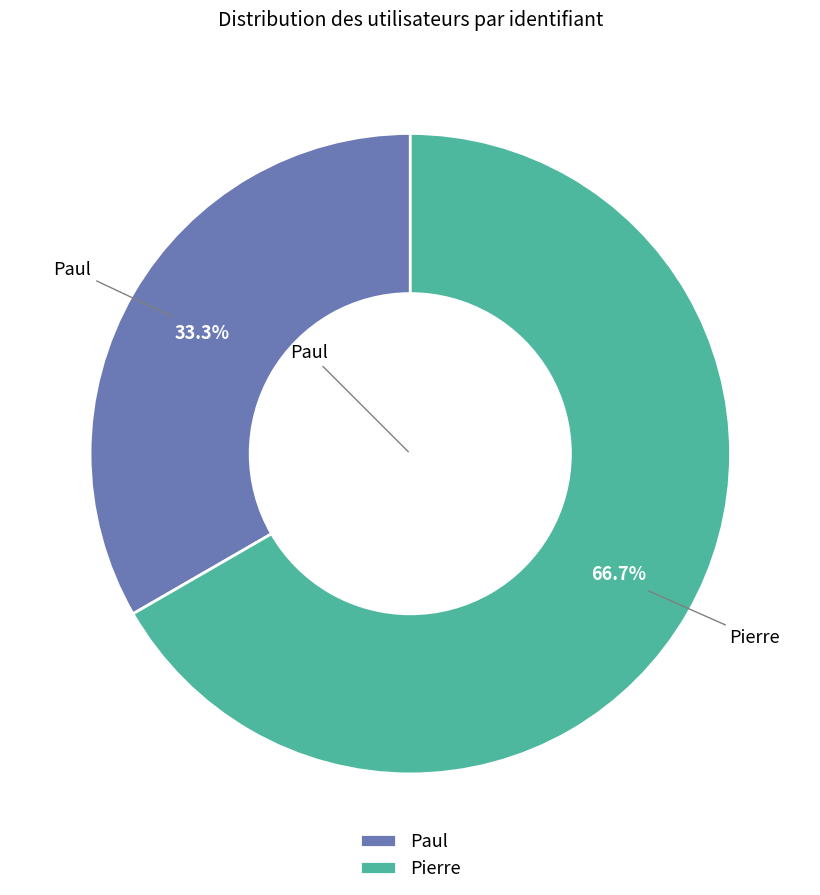

What is the smallest slice in the pie chart?

Paul